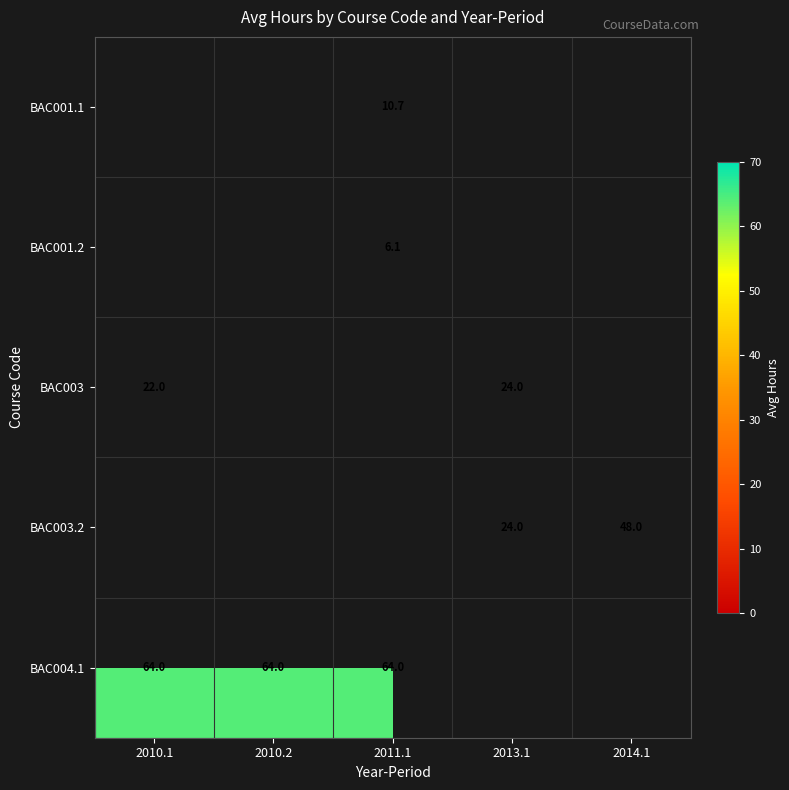

Count the number of categories in the chart.

5